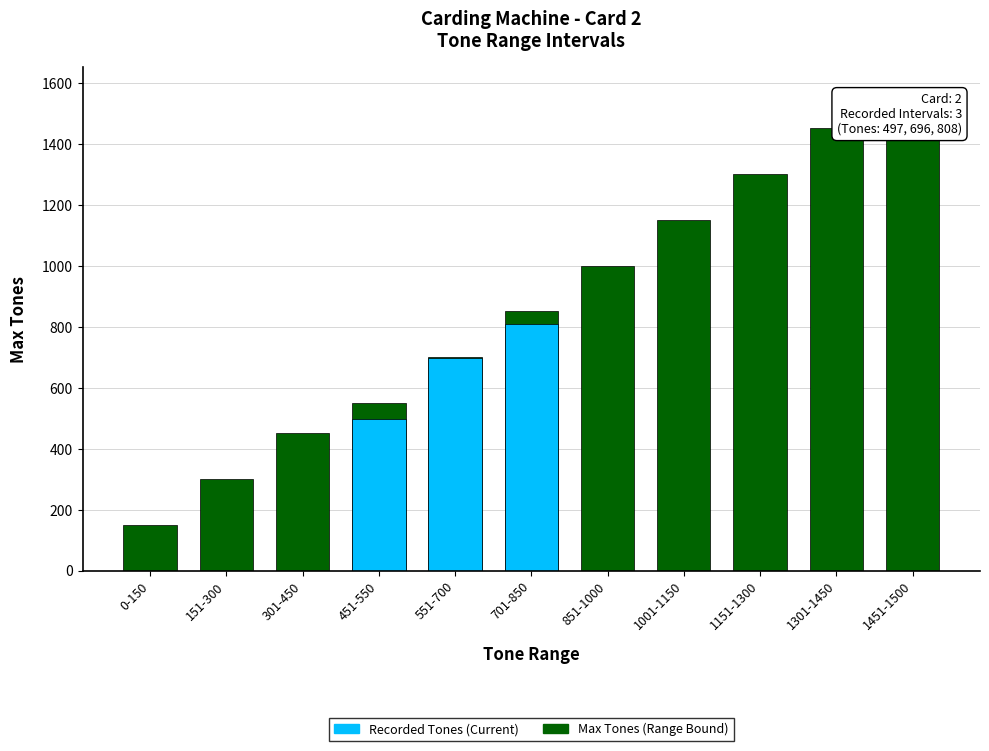

True or false: Max Tones (Range Upper Bound) has a value of 61 at 0-150.

False